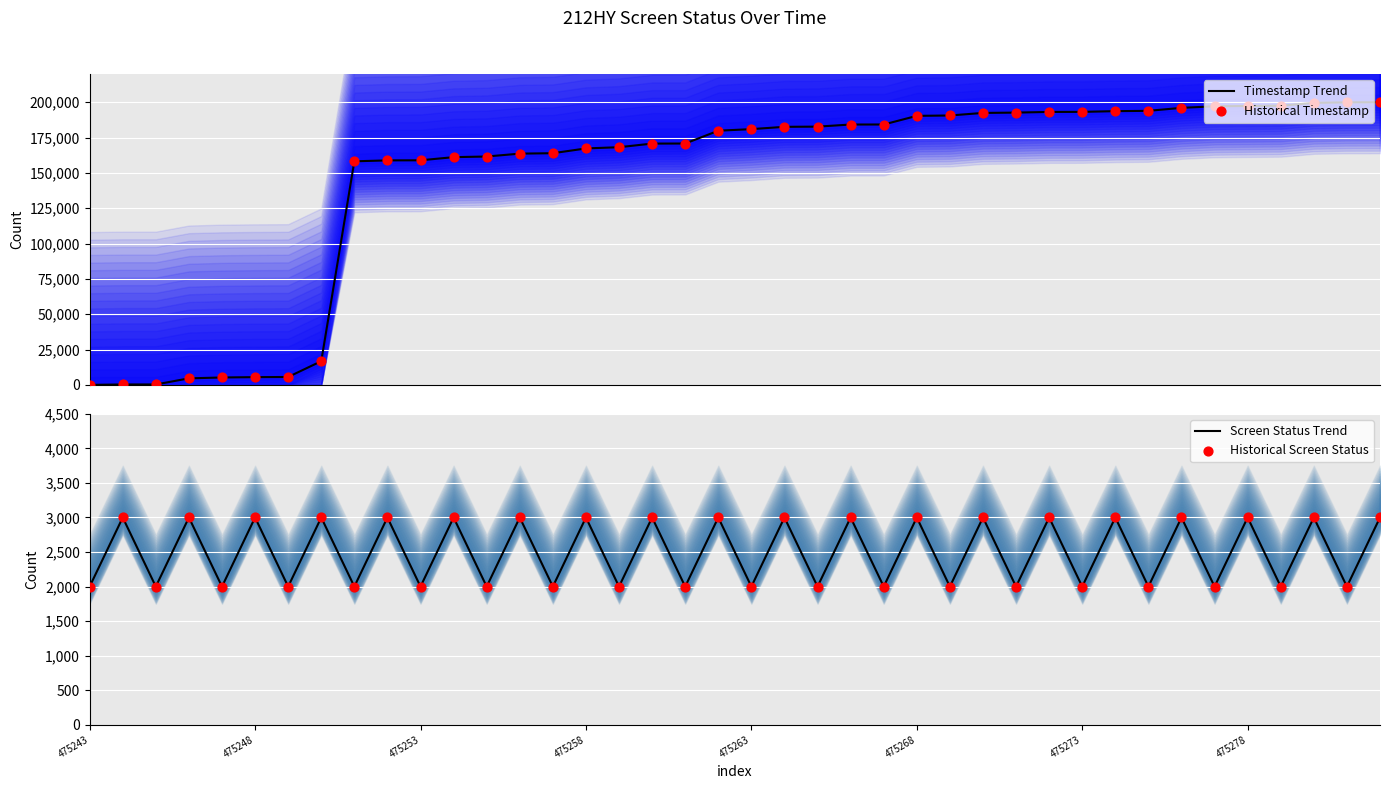

Which series has the largest Y range (max minus min)?

Timestamp Trend